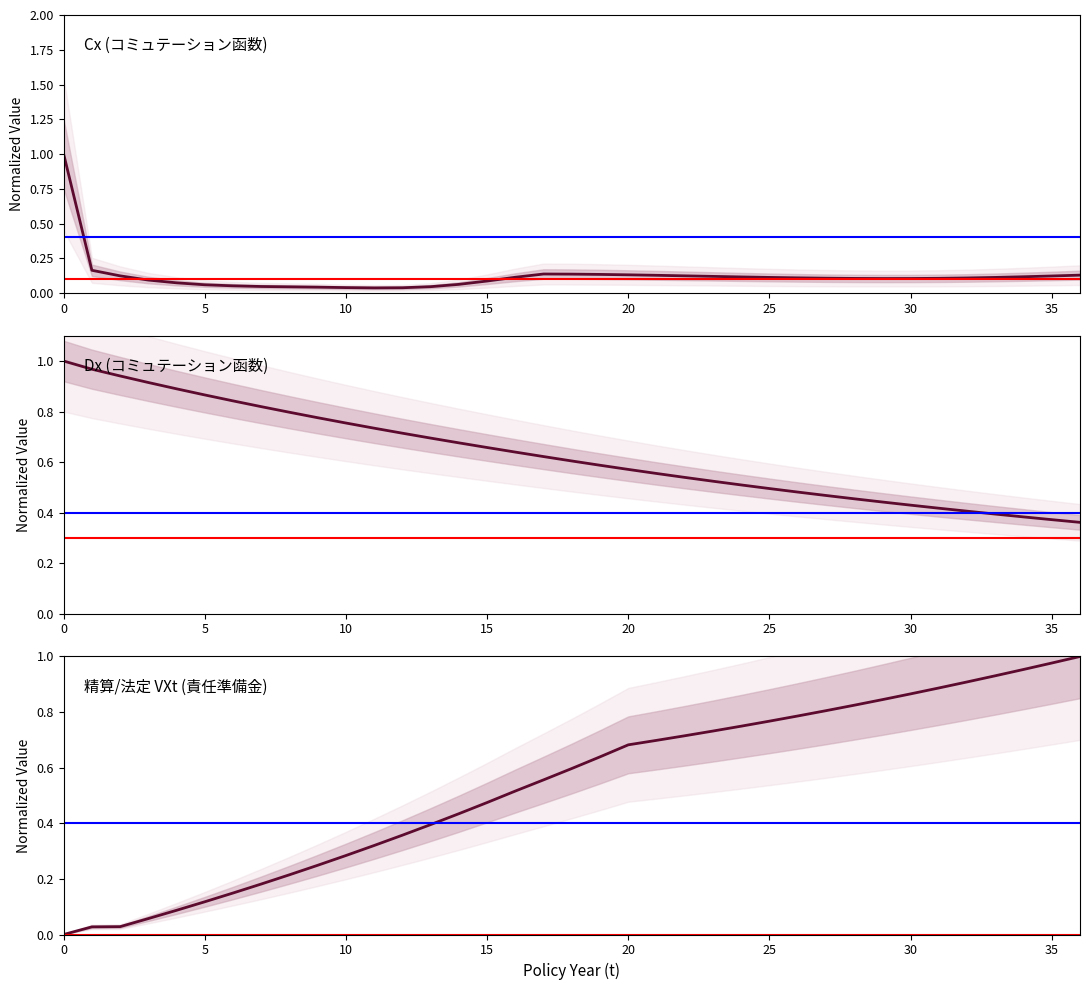

At which label is Dx closest to 0?

36